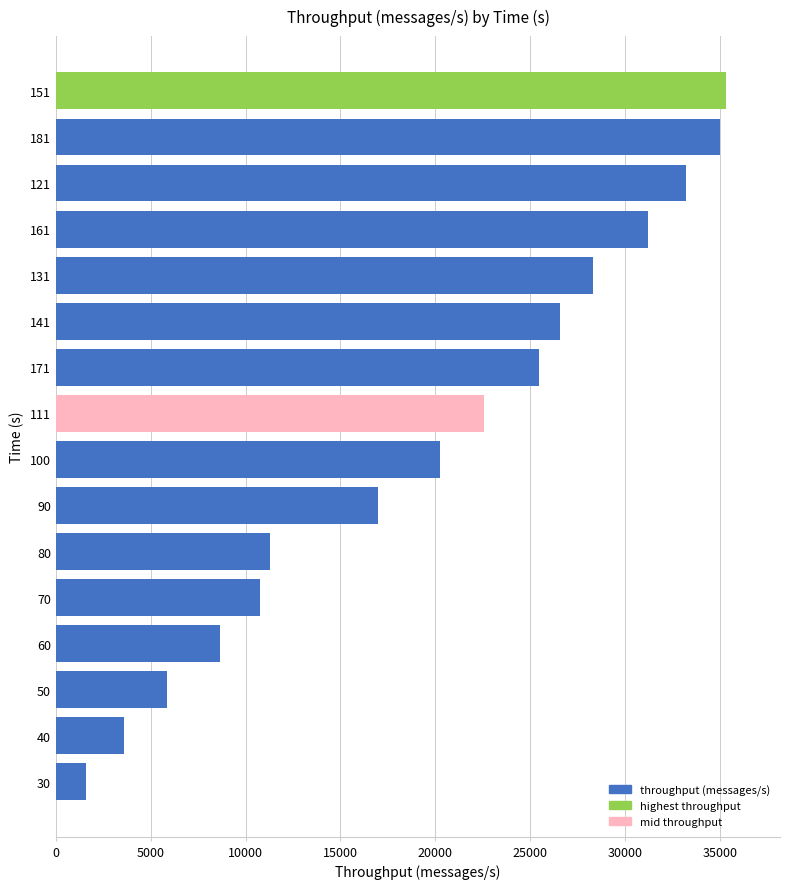

How many series are shown in this chart?

1